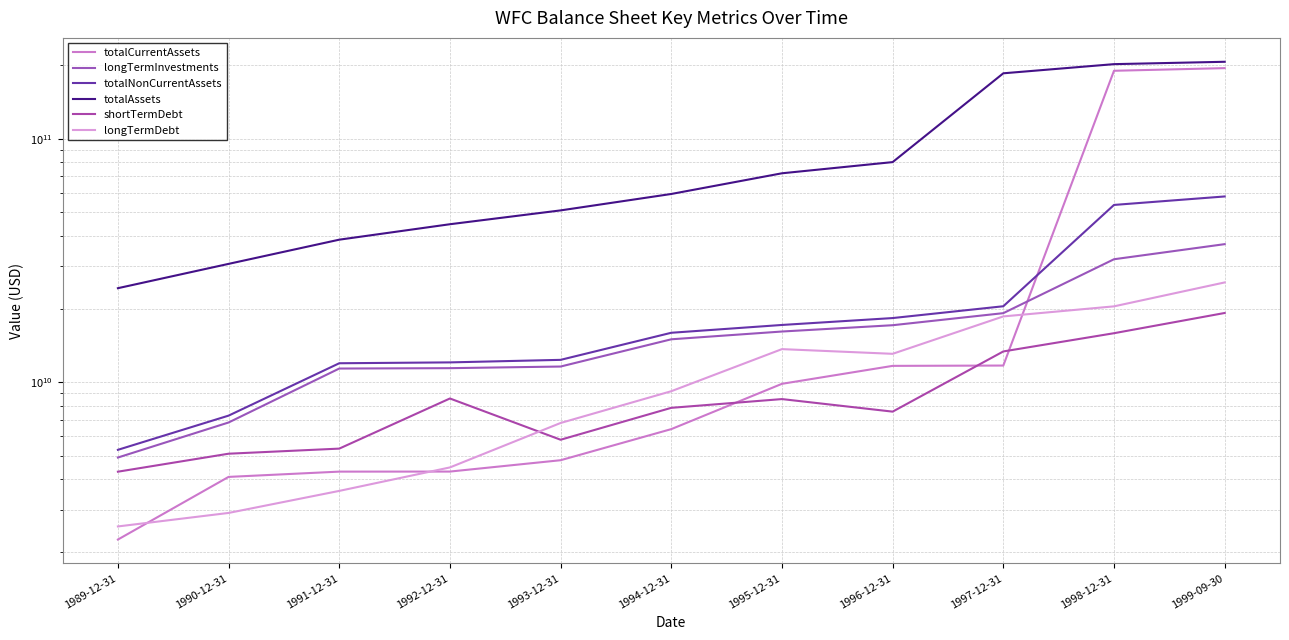

Where is the first local minimum for shortTermDebt?

1993-12-31